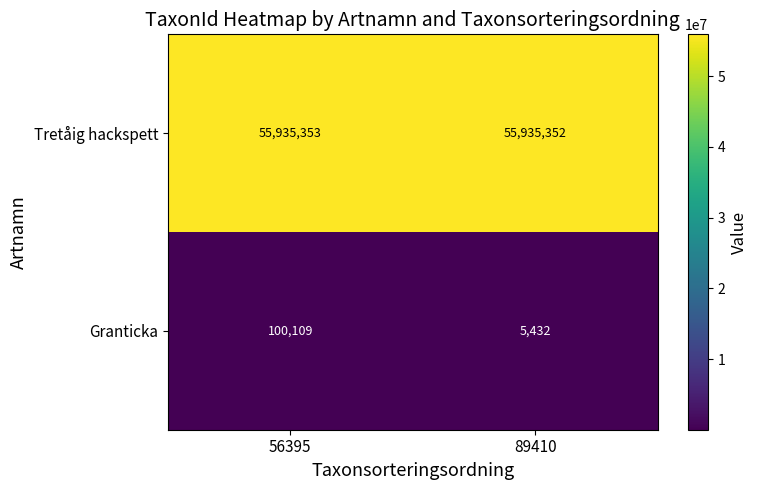

Count the number of categories in the chart.

2